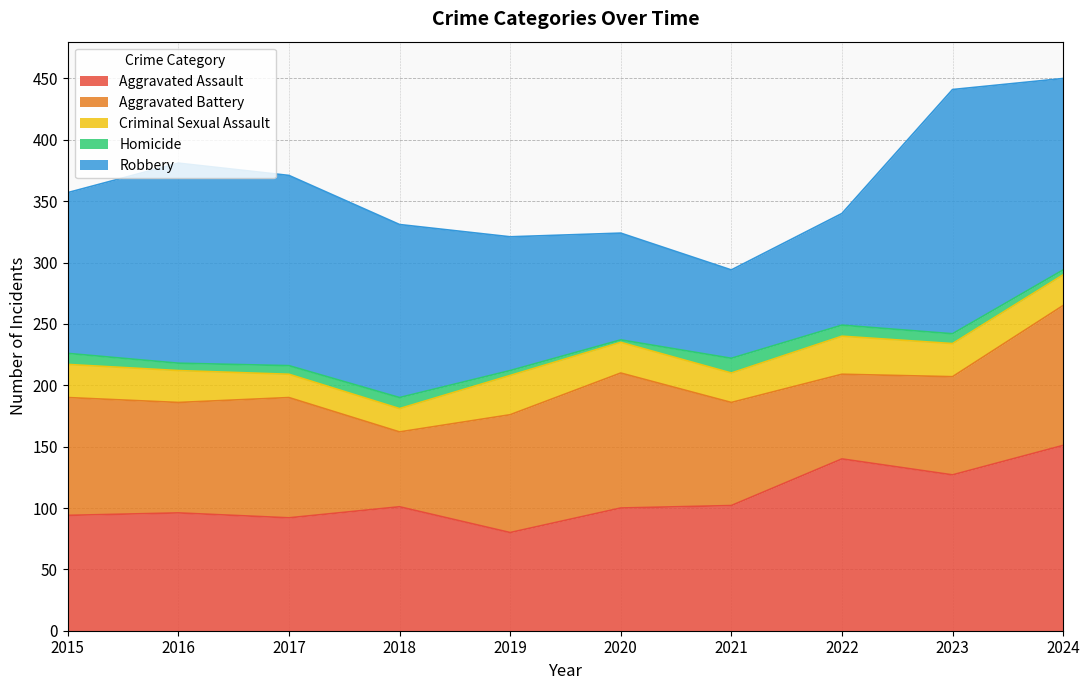

Which label corresponds to the largest value in the chart?

2023